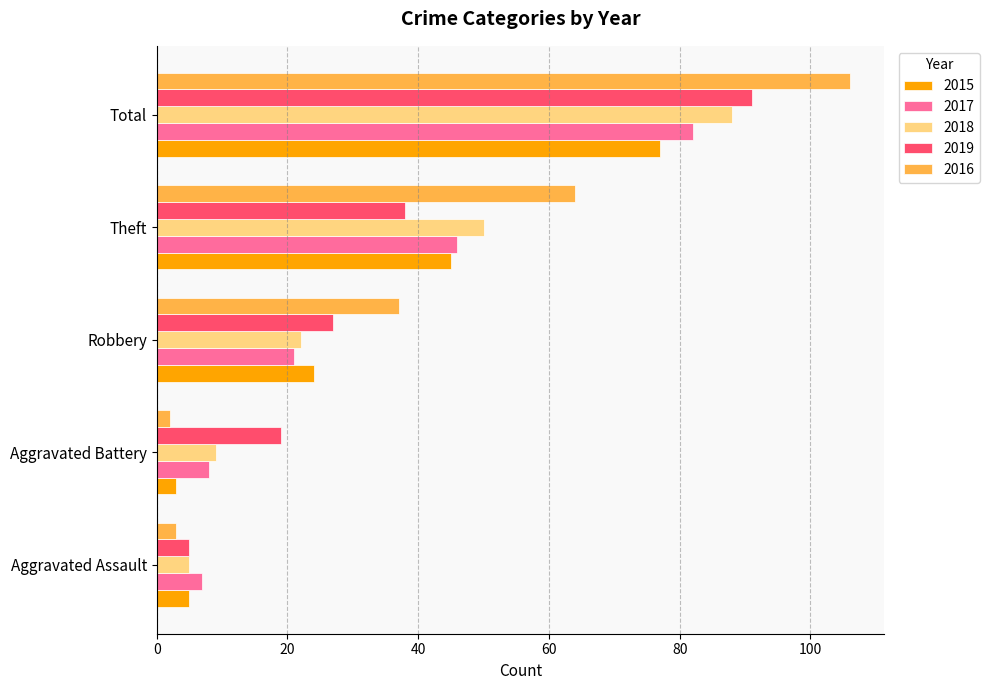

At Theft, list the series in order from smallest to largest.

2019, 2015, 2017, 2018, 2016